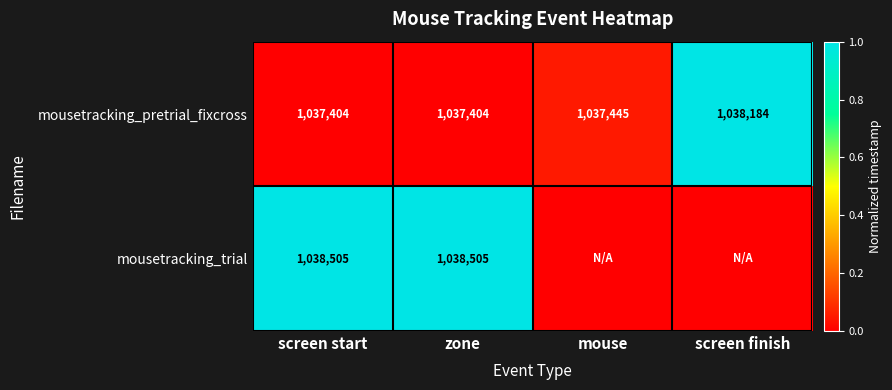

Is the value of mousetracking_pretrial_fixcross at screen finish greater than the value of mousetracking_trial at screen start?

No